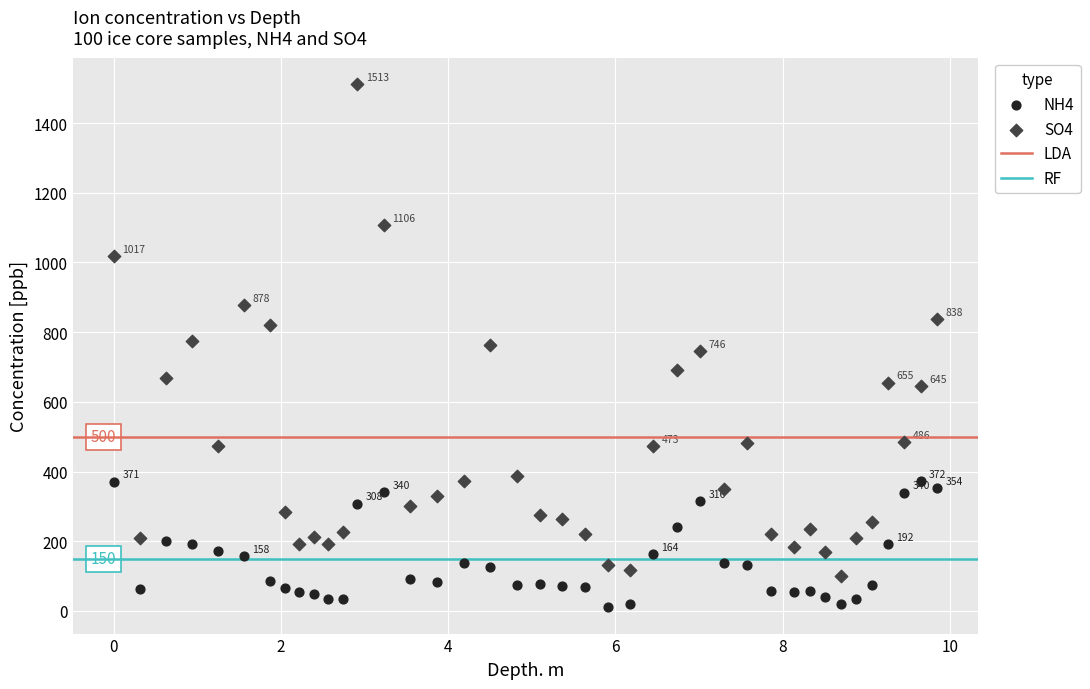

Which series has the largest Y range (max minus min)?

SO4